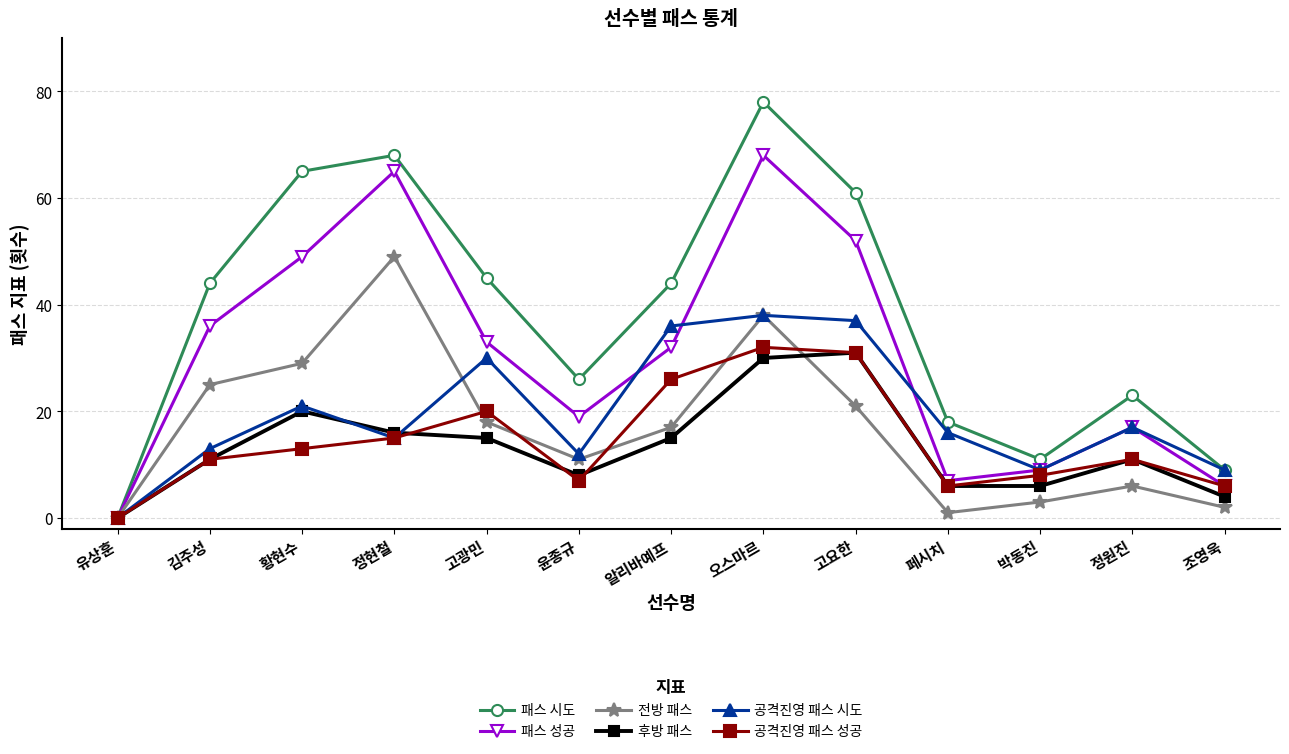

What is the sum of the 공격진영 패스 성공 values at 윤종규 and 박동진?

15